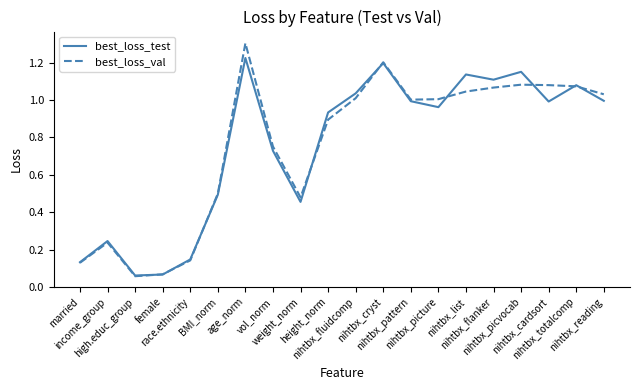

What is the maximum value for best_loss_val?

1.3